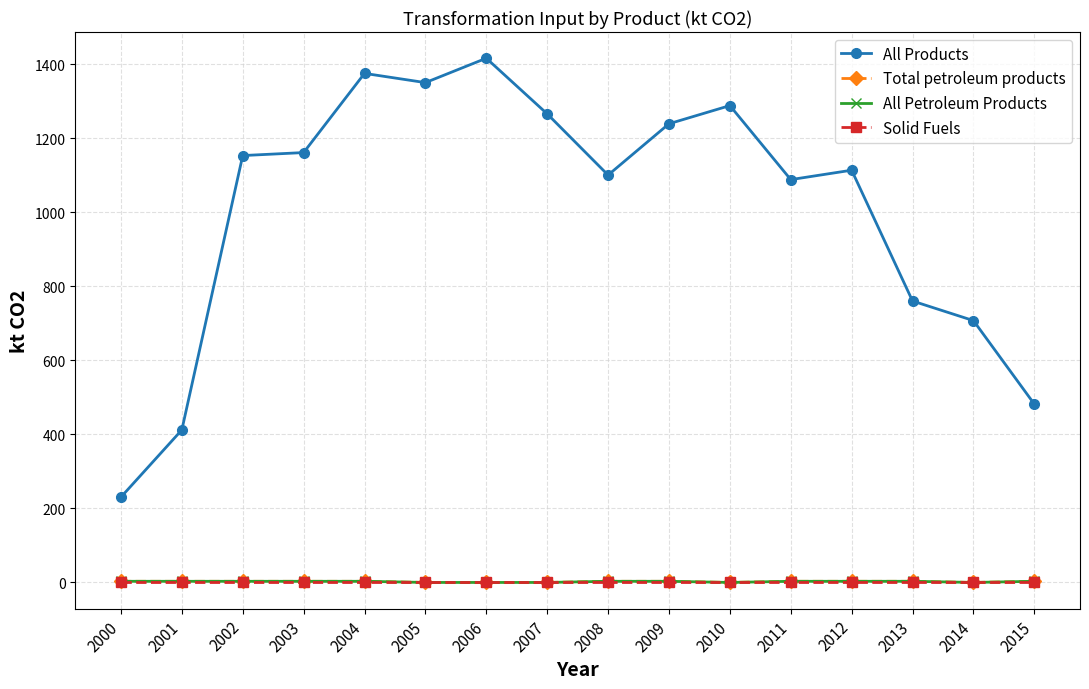

What are all the series names shown in the legend?

All Products, Total petroleum products, All Petroleum Products, Solid Fuels